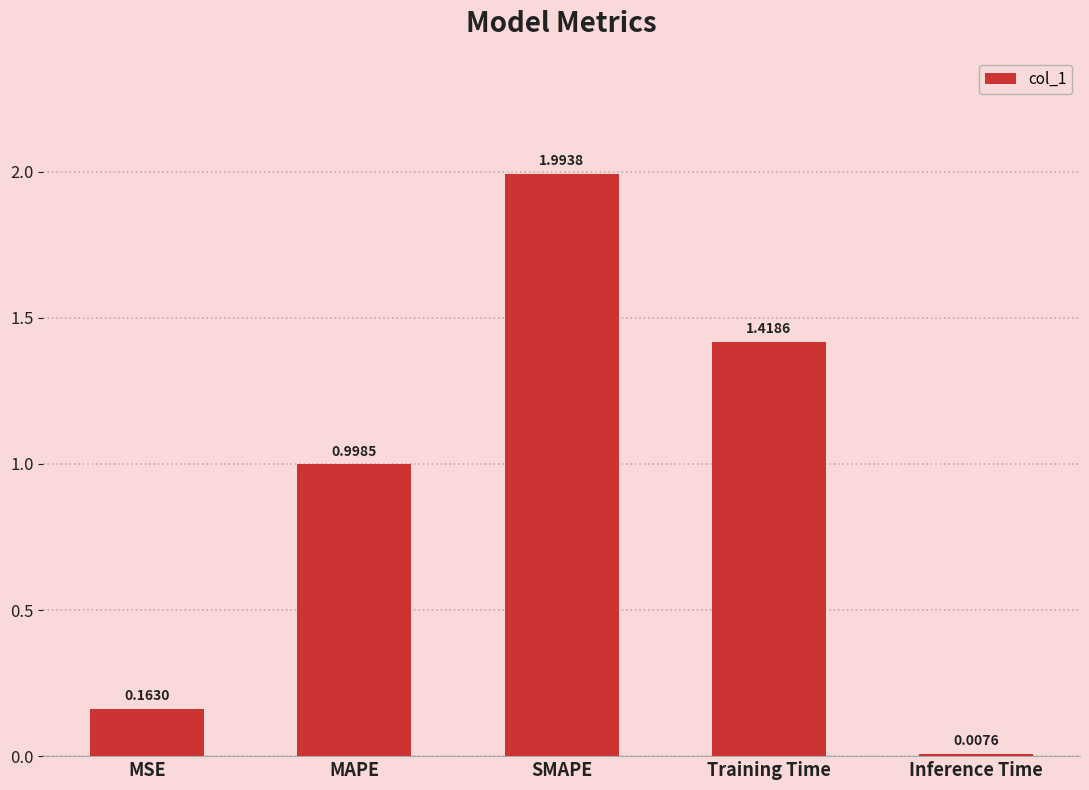

What position from the left is SMAPE?

3